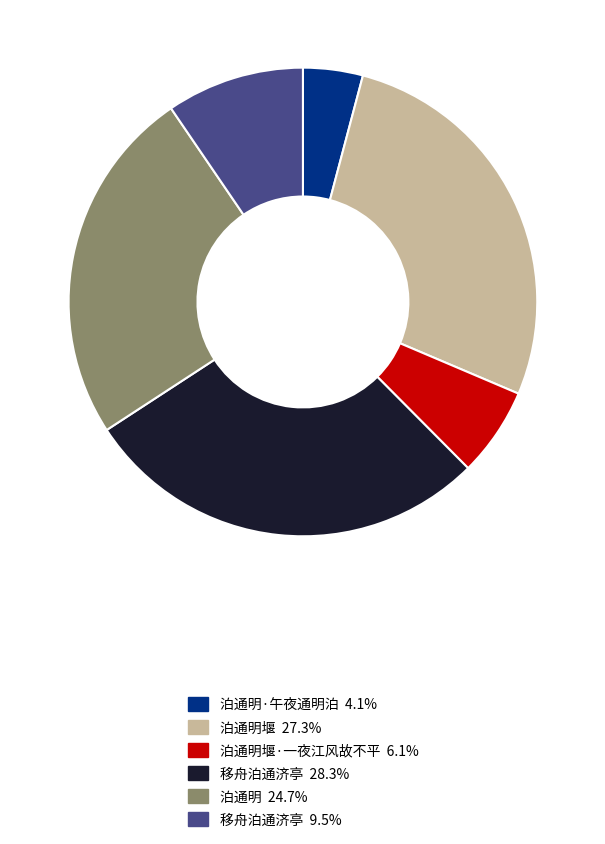

Is there a majority slice in this chart?

No